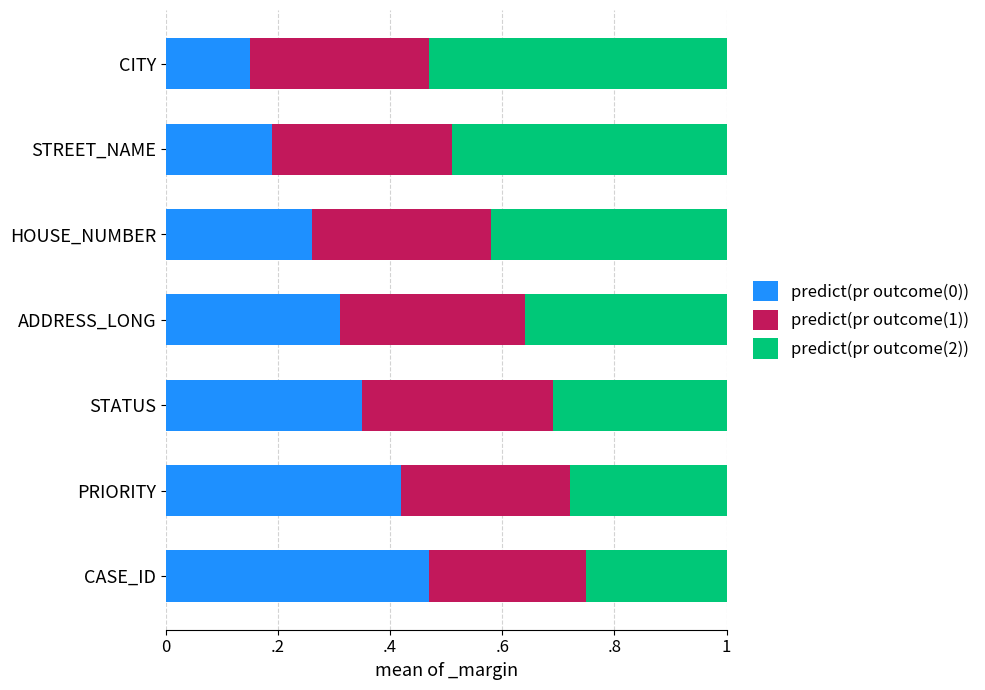

What are all the series names shown in the legend?

predict(pr outcome(0)), predict(pr outcome(1)), predict(pr outcome(2))